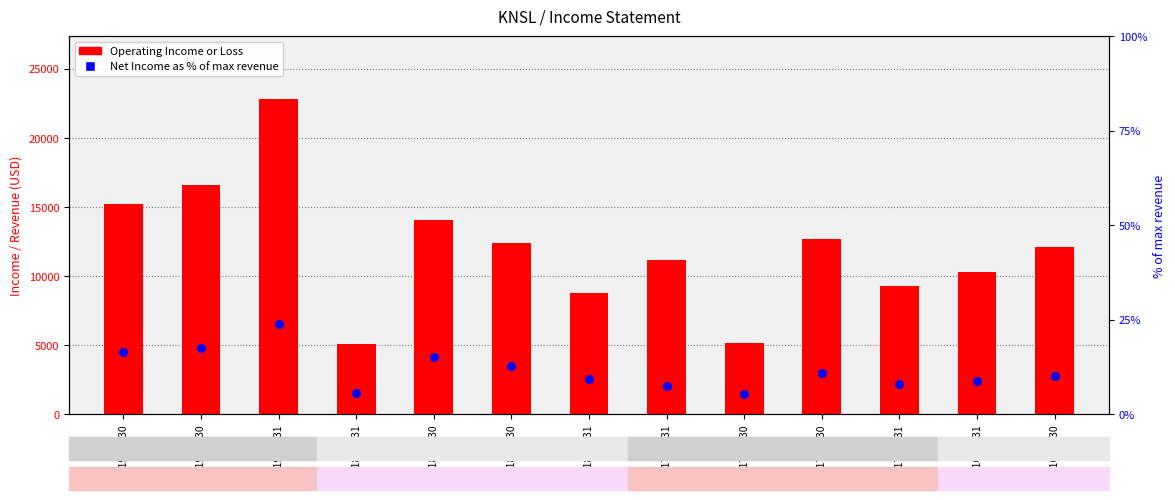

Which series has the largest total across all categories?

Operating Income or Loss